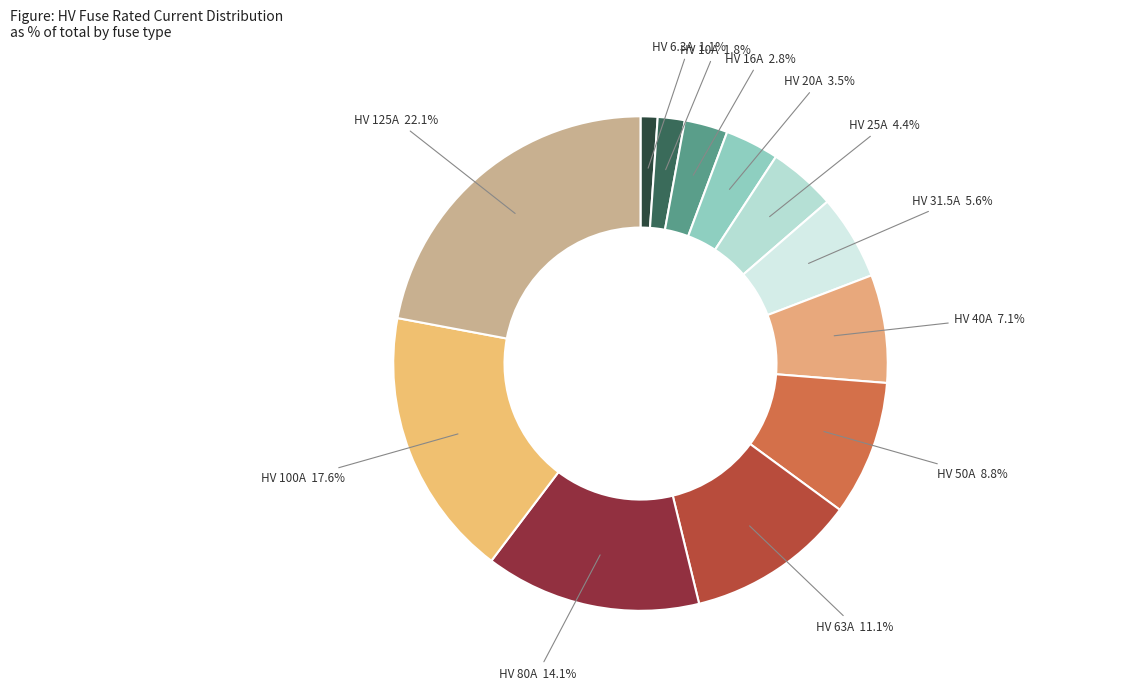

How many segments does this pie chart have?

12